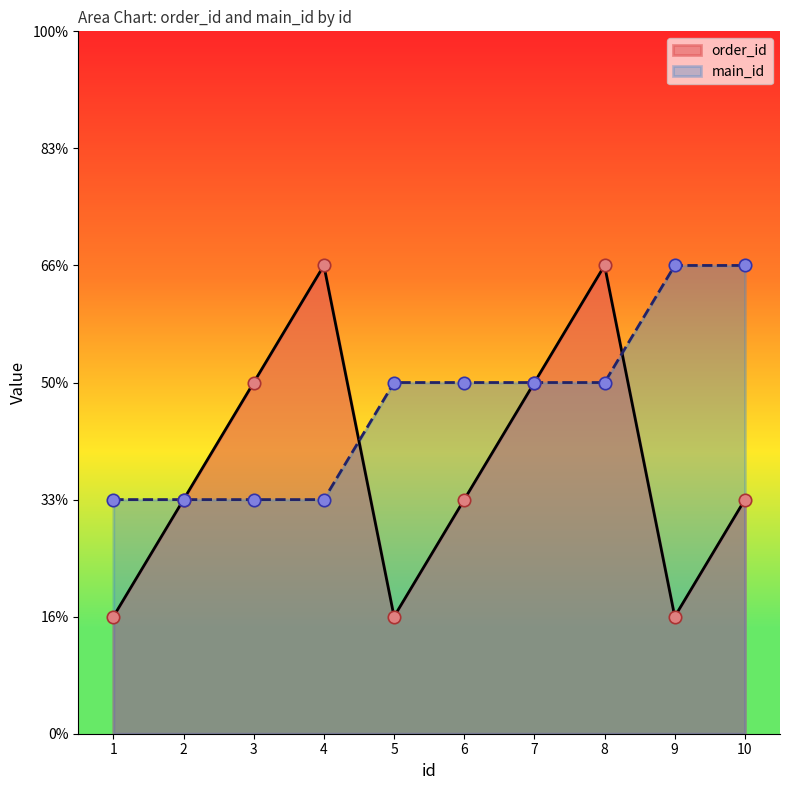

Which series reaches the maximum Y coordinate?

order_id